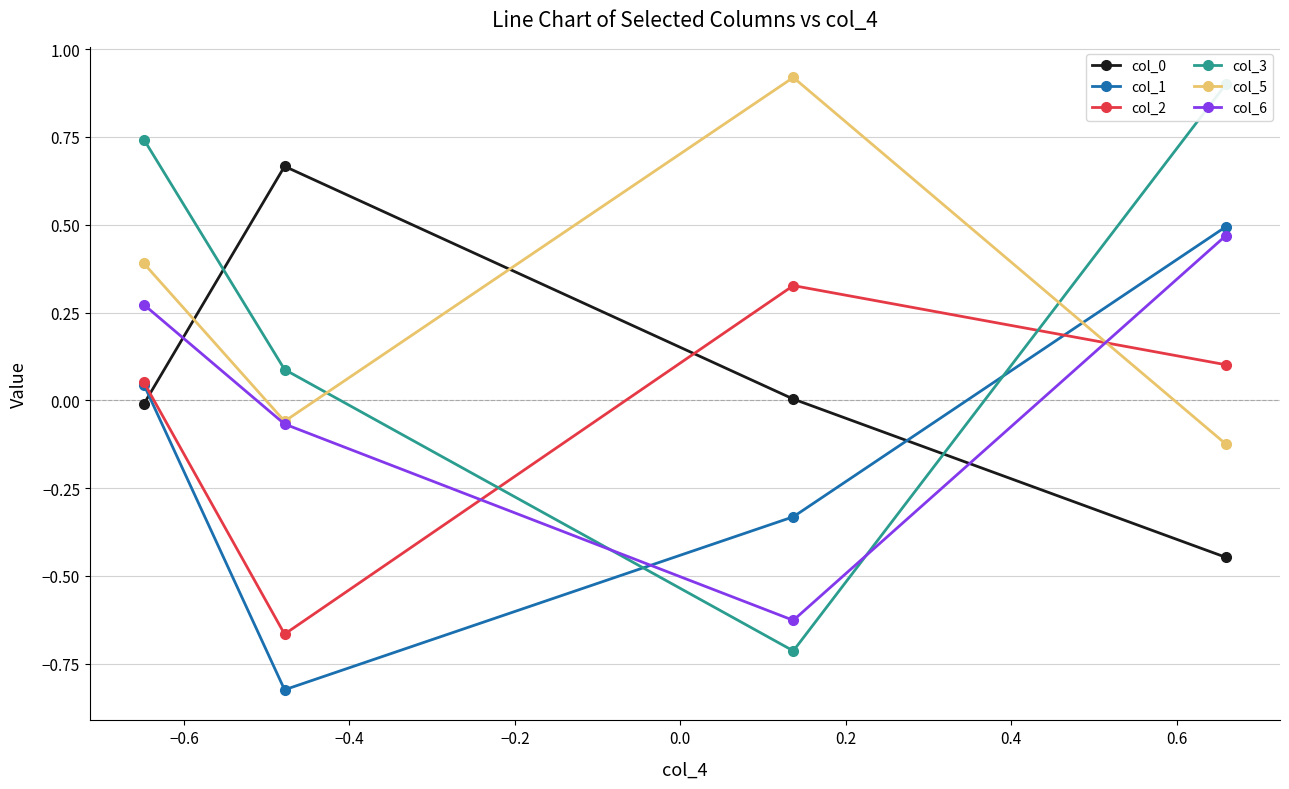

True or false: col_2 has more than 1 points higher than both neighbors.

False